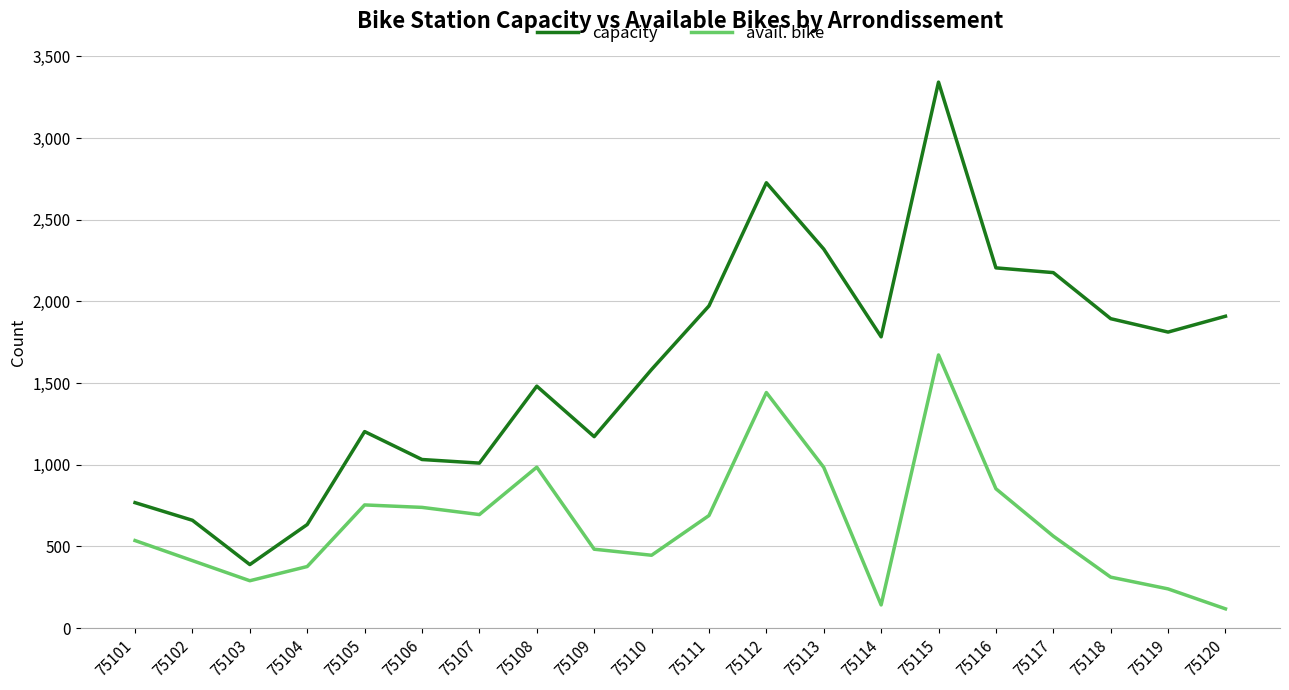

What is the difference between the maximum and second lowest values in the avail. bike series?

1530